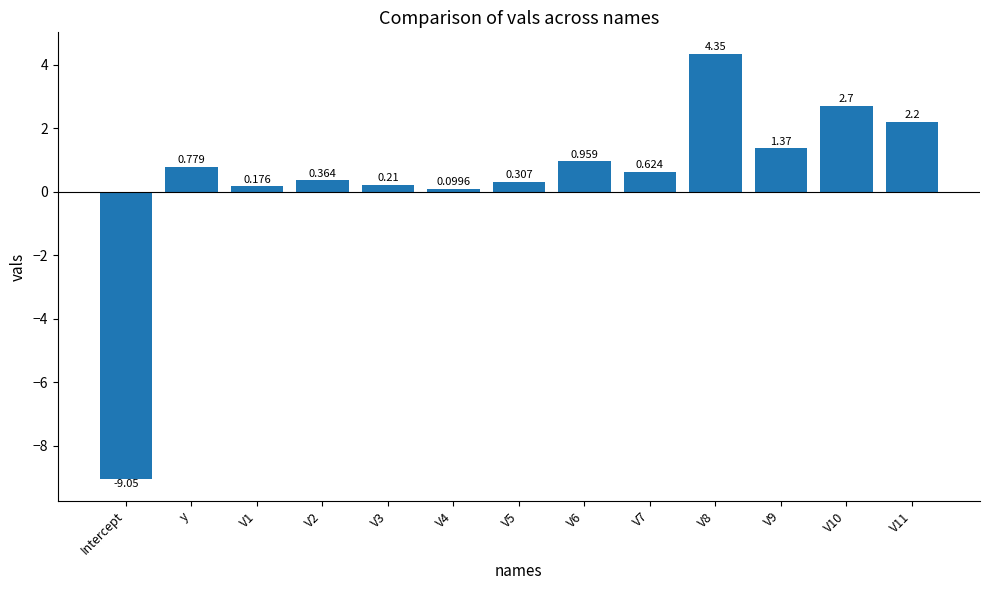

What is the sum of all values?

5.1